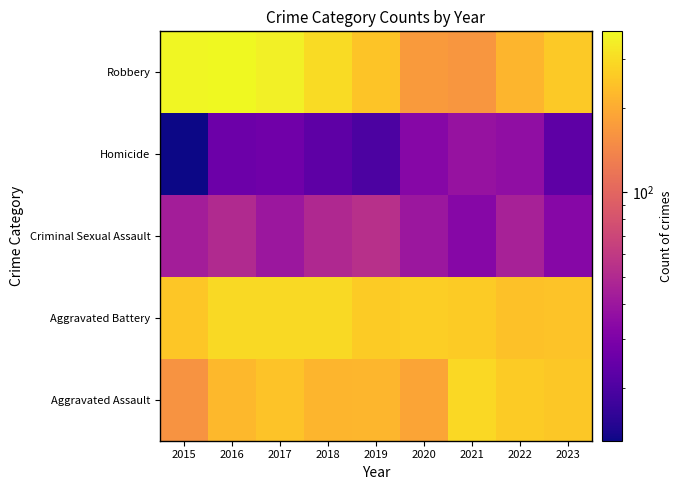

Reading left to right, extract all data points from this chart.

Aggravated Assault: 2015=161	2016=222	2017=244	2018=217	2019=219	2020=188	2021=289	2022=261	2023=255
Aggravated Battery: 2015=251	2016=294	2017=296	2018=294	2019=262	2020=267	2021=263	2022=242	2023=244
Criminal Sexual Assault: 2015=43	2016=50	2017=40	2018=49	2019=54	2020=40	2021=33	2022=45	2023=33
Homicide: 2015=13	2016=26	2017=27	2018=23	2019=20	2020=33	2021=38	2022=36	2023=23
Robbery: 2015=367	2016=375	2017=348	2018=298	2019=247	2020=172	2021=165	2022=218	2023=258